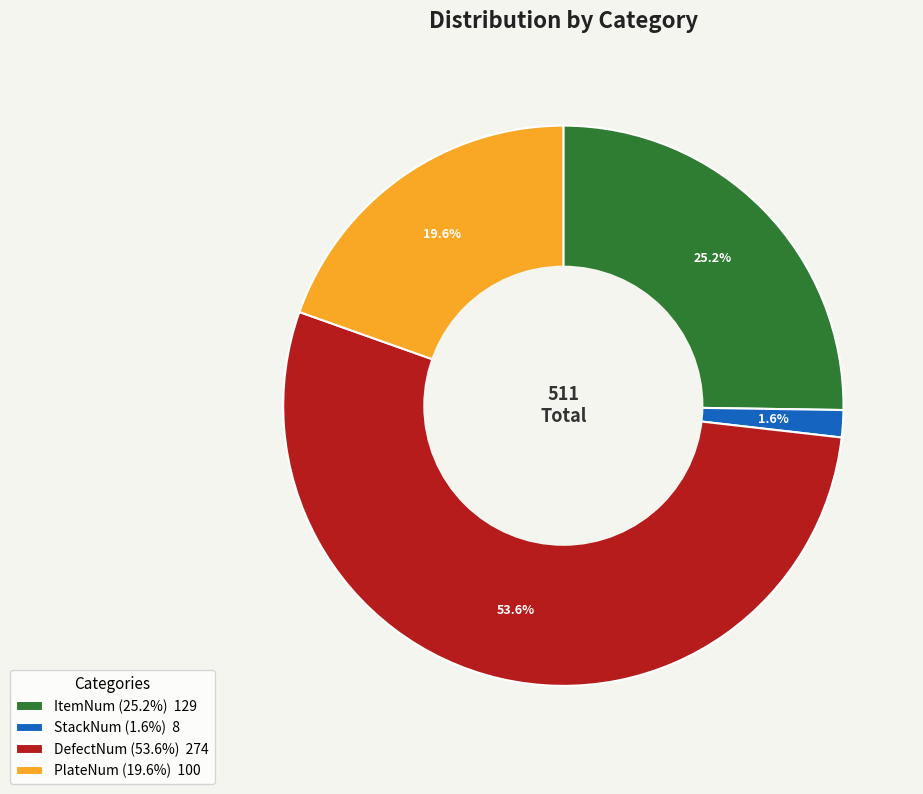

Is the sum of StackNum and DefectNum greater than half?

Yes